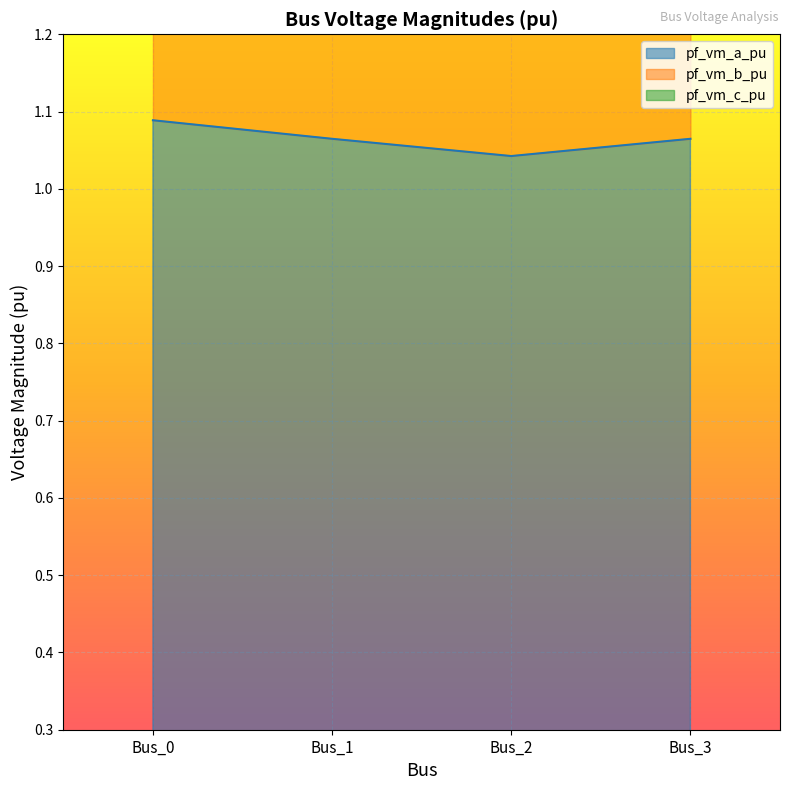

True or false: pf_vm_a_pu and pf_vm_b_pu cross at least once.

False